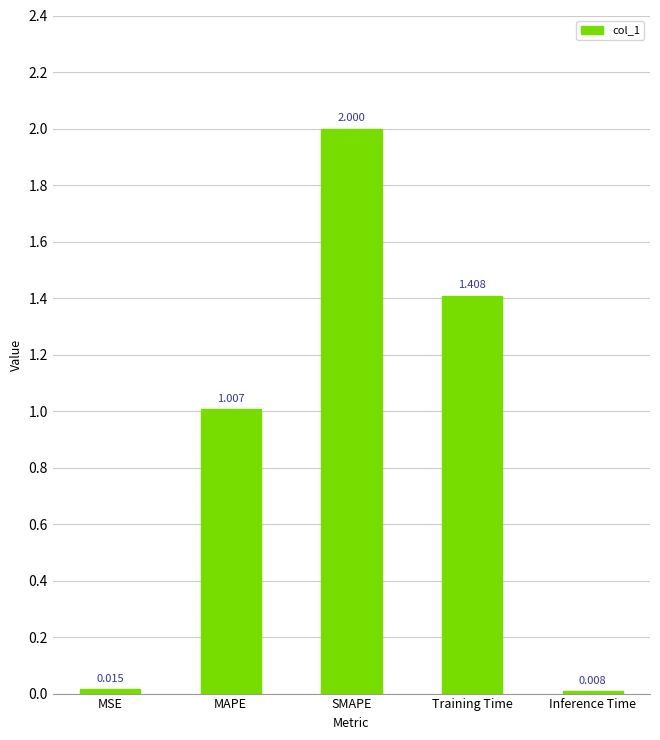

The value at Training Time is 0.6. True or false?

False